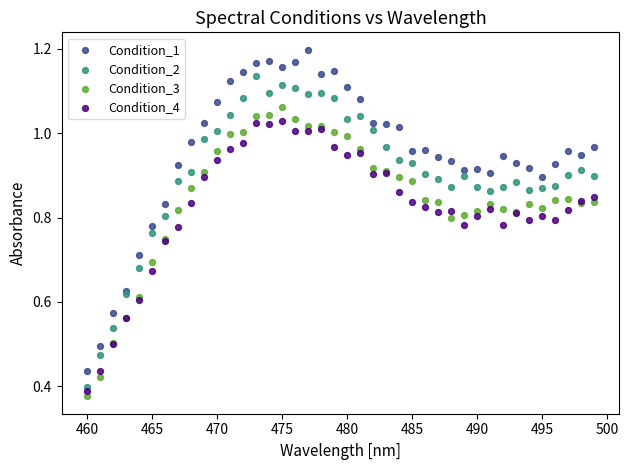

What is the X range (max minus min) for the scatter plot?

39.0